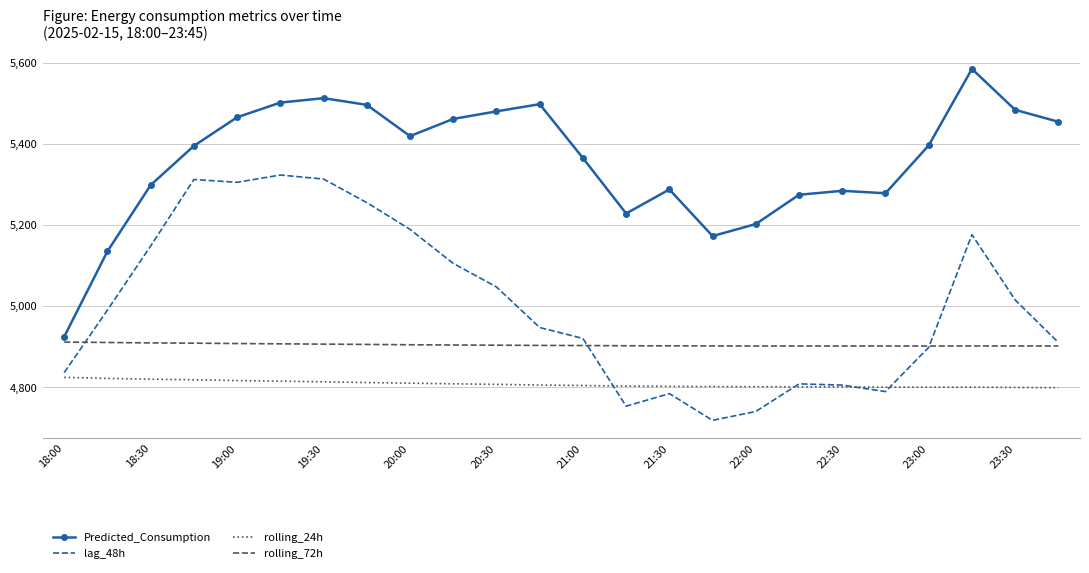

What are all the series names shown in the legend?

Predicted_Consumption, lag_48h, rolling_24h, rolling_72h